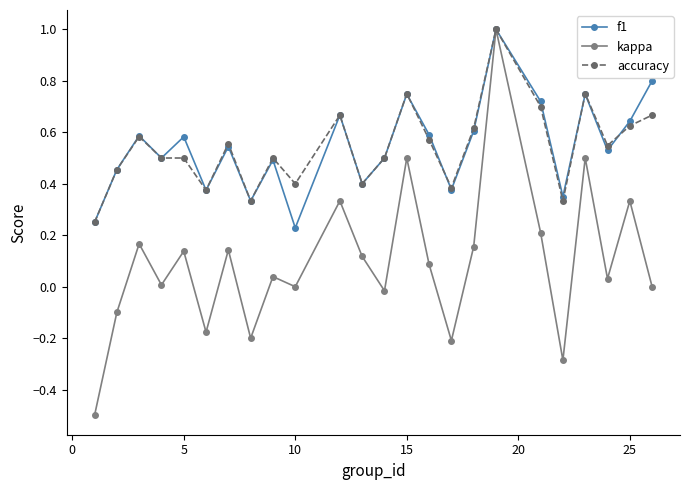

Which series has the widest spread of values?

kappa